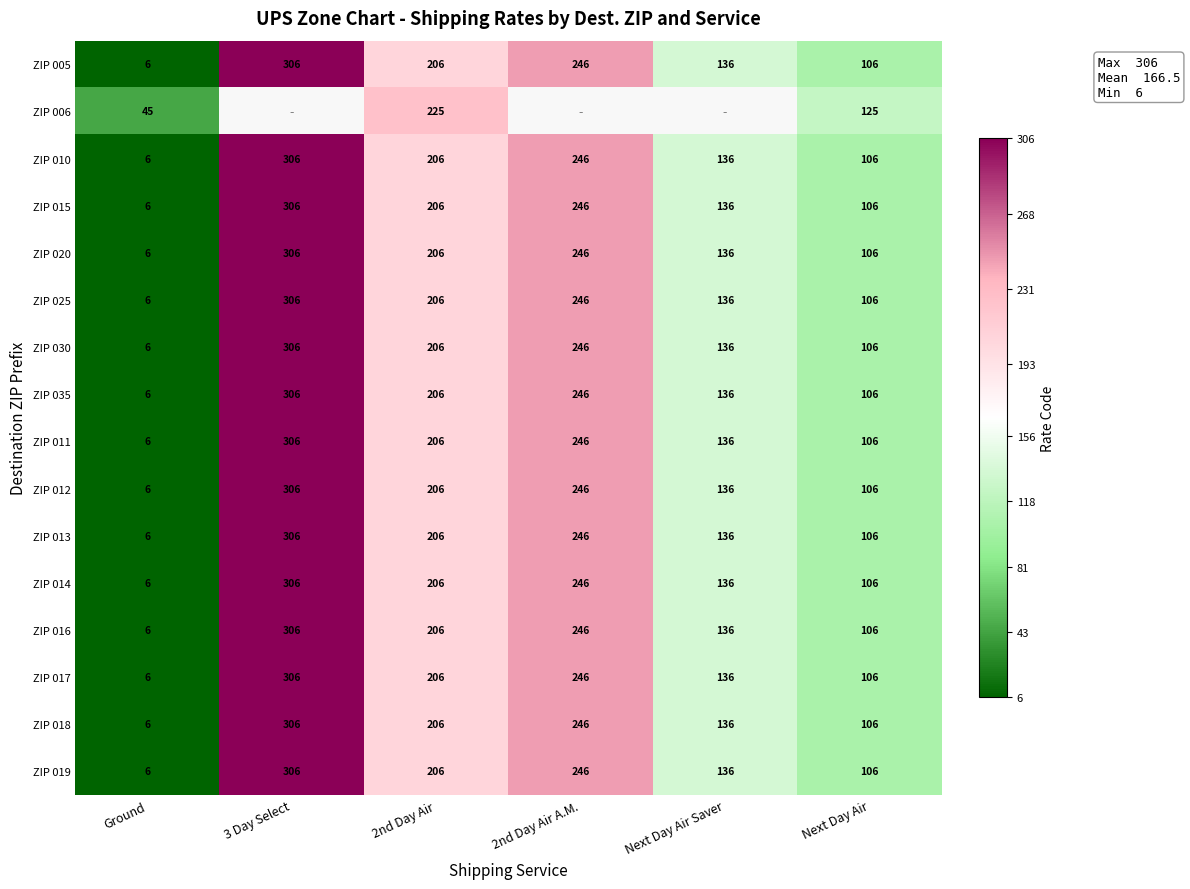

How many ZIP 013 values are between 106 and 246?

4